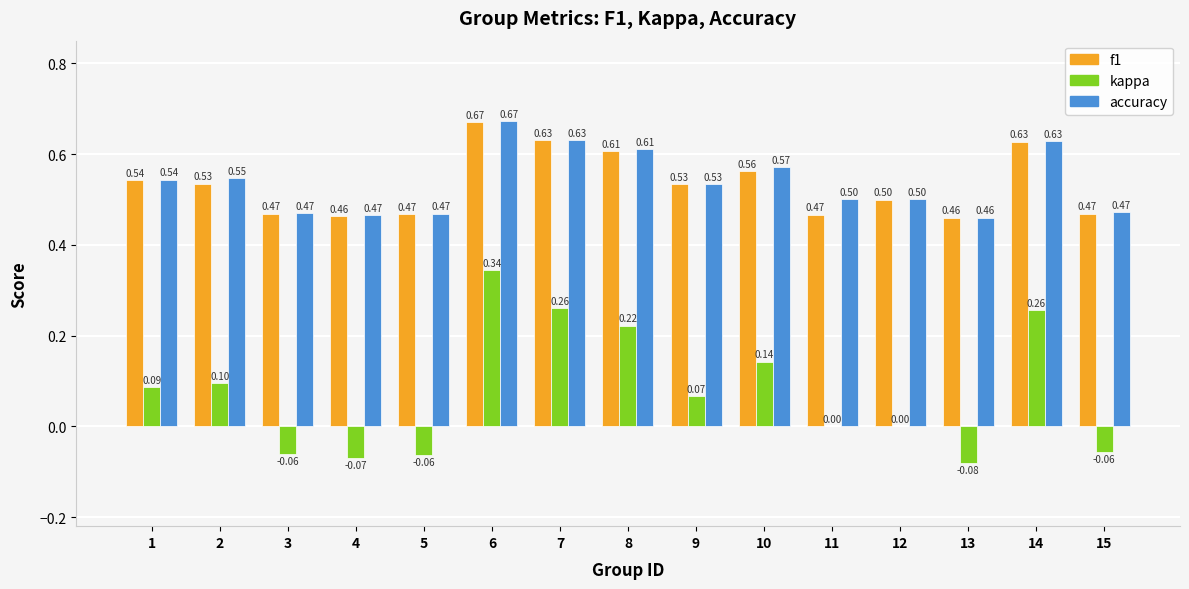

At which label is f1 closest to 0?

13